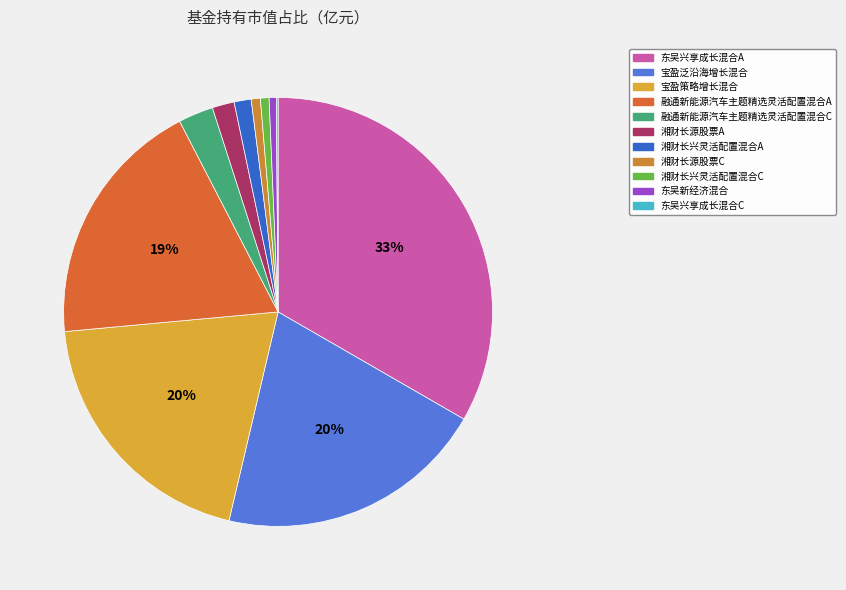

Combined, what portion of the pie is 东吴新经济混合 and 宝盈泛沿海增长混合?

20.9%